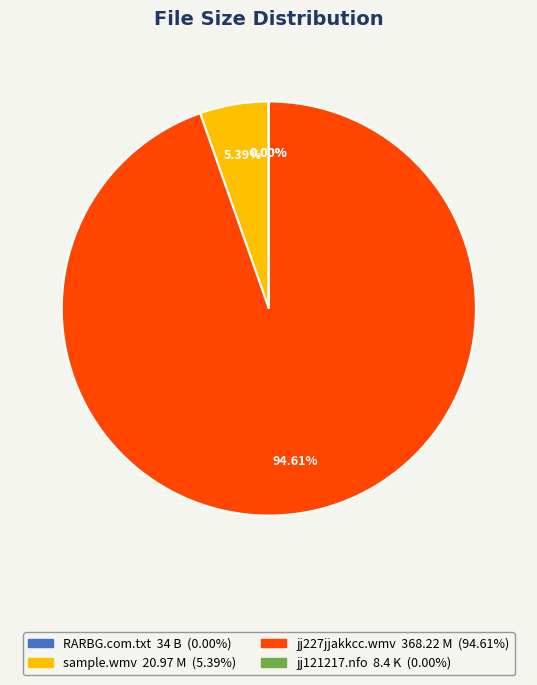

Does any single category account for the majority?

Yes